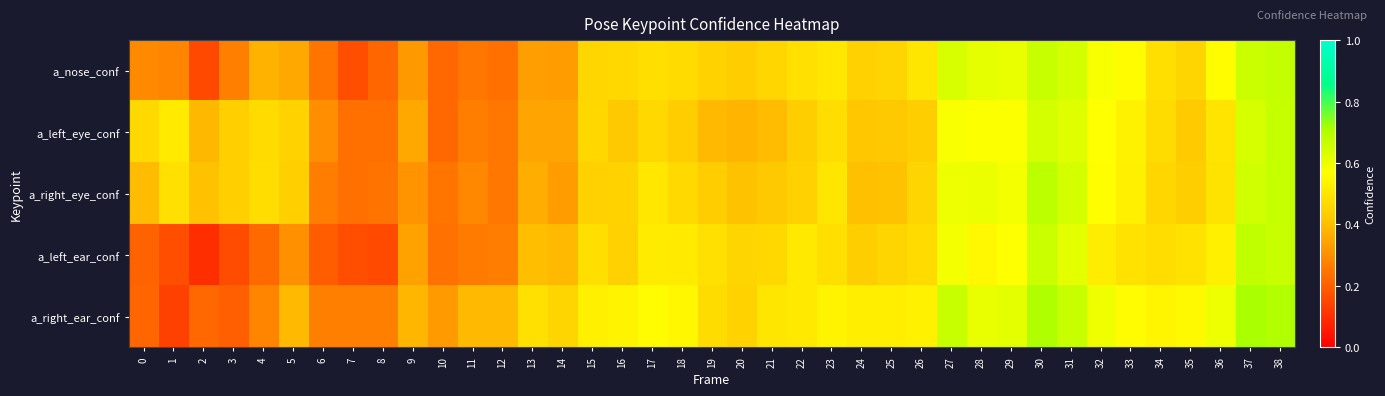

Reading left to right, extract all data points from this chart.

a_nose_conf: 0=0.3	1=0.3	2=0.2	3=0.3	4=0.4	5=0.4	6=0.2	7=0.2	8=0.2	9=0.3	10=0.2	11=0.3	12=0.2	13=0.3	14=0.3	15=0.5	16=0.5	17=0.5	18=0.5	19=0.4	20=0.4	21=0.5	22=0.5	23=0.5	24=0.4	25=0.5	26=0.5	27=0.6	28=0.6	29=0.6	30=0.7	31=0.6	32=0.6	33=0.6	34=0.5	35=0.5	36=0.6	37=0.7	38=0.7
a_left_eye_conf: 0=0.5	1=0.5	2=0.4	3=0.4	4=0.5	5=0.4	6=0.3	7=0.2	8=0.2	9=0.4	10=0.2	11=0.3	12=0.3	13=0.3	14=0.3	15=0.5	16=0.4	17=0.5	18=0.4	19=0.4	20=0.4	21=0.4	22=0.4	23=0.5	24=0.4	25=0.4	26=0.4	27=0.6	28=0.6	29=0.6	30=0.6	31=0.6	32=0.6	33=0.5	34=0.5	35=0.4	36=0.5	37=0.6	38=0.7
a_right_eye_conf: 0=0.4	1=0.5	2=0.4	3=0.4	4=0.5	5=0.4	6=0.3	7=0.2	8=0.2	9=0.3	10=0.2	11=0.3	12=0.3	13=0.4	14=0.3	15=0.4	16=0.4	17=0.5	18=0.5	19=0.4	20=0.4	21=0.4	22=0.4	23=0.5	24=0.4	25=0.4	26=0.5	27=0.6	28=0.6	29=0.6	30=0.7	31=0.6	32=0.6	33=0.5	34=0.5	35=0.4	36=0.5	37=0.7	38=0.7
a_left_ear_conf: 0=0.2	1=0.2	2=0.1	3=0.2	4=0.2	5=0.3	6=0.2	7=0.2	8=0.2	9=0.3	10=0.2	11=0.3	12=0.3	13=0.4	14=0.4	15=0.5	16=0.4	17=0.5	18=0.5	19=0.5	20=0.5	21=0.5	22=0.5	23=0.5	24=0.4	25=0.5	26=0.5	27=0.6	28=0.6	29=0.6	30=0.7	31=0.6	32=0.5	33=0.5	34=0.5	35=0.5	36=0.5	37=0.7	38=0.7
a_right_ear_conf: 0=0.2	1=0.1	2=0.2	3=0.2	4=0.3	5=0.4	6=0.3	7=0.3	8=0.3	9=0.4	10=0.3	11=0.4	12=0.4	13=0.5	14=0.5	15=0.5	16=0.5	17=0.6	18=0.5	19=0.5	20=0.4	21=0.5	22=0.5	23=0.5	24=0.5	25=0.5	26=0.5	27=0.7	28=0.6	29=0.6	30=0.7	31=0.7	32=0.6	33=0.6	34=0.5	35=0.6	36=0.6	37=0.7	38=0.7